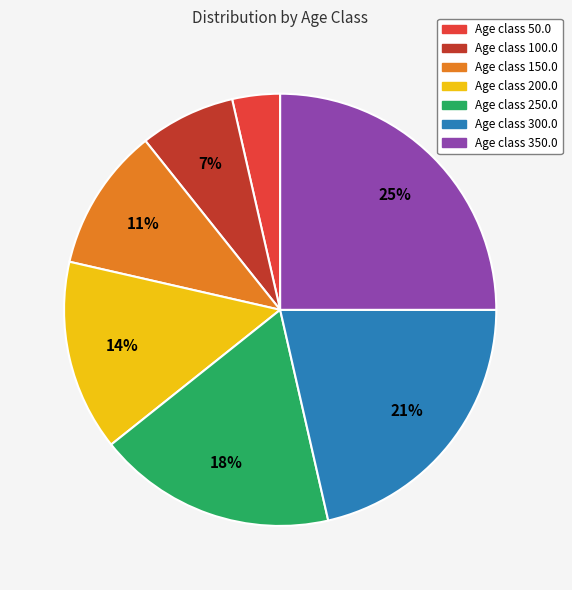

To the nearest percent, what is the average slice percentage?

14%